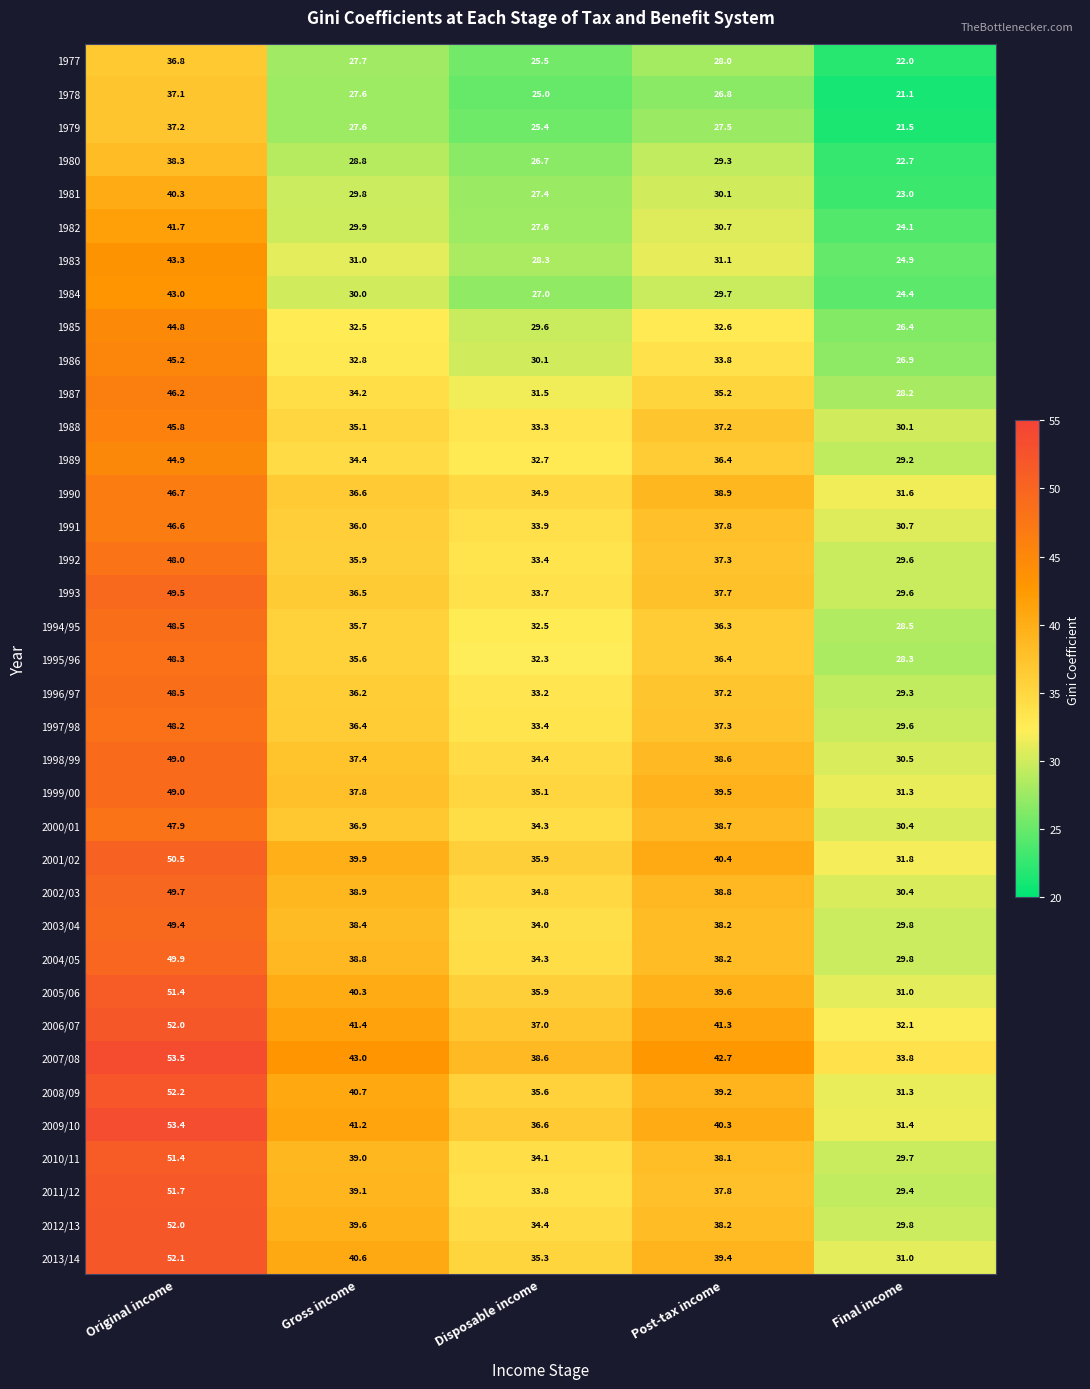

How many data points in 2001/02 are above 39?

3